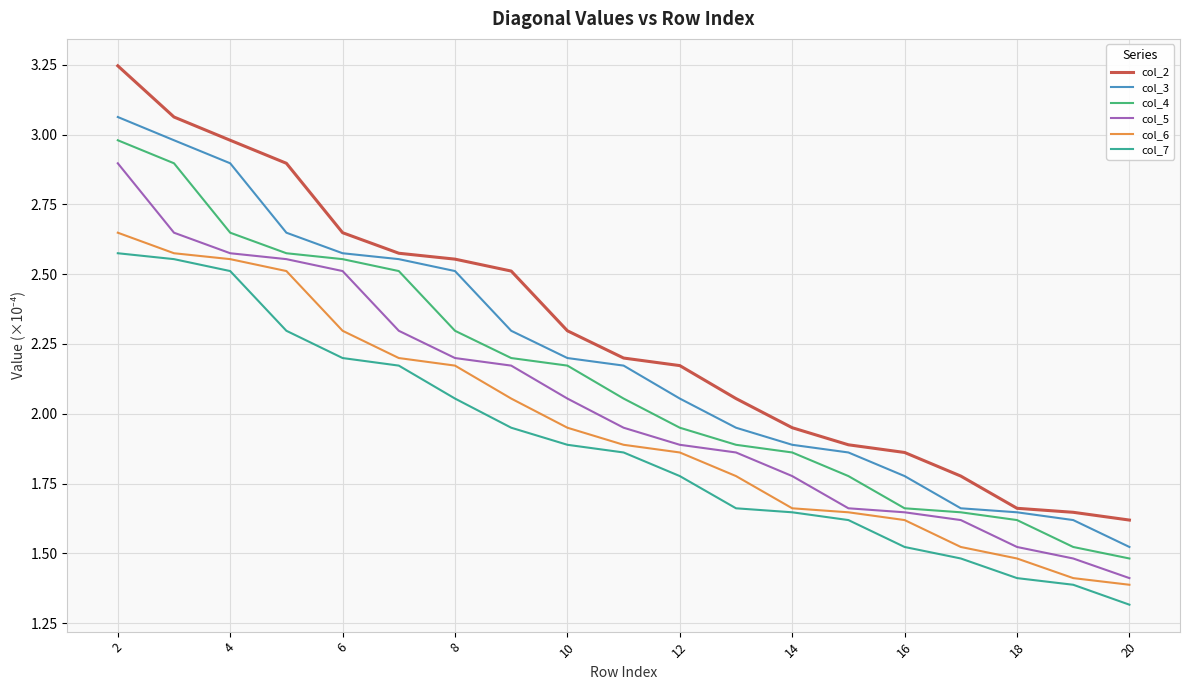

Which series has the largest range (max minus min)?

col_2